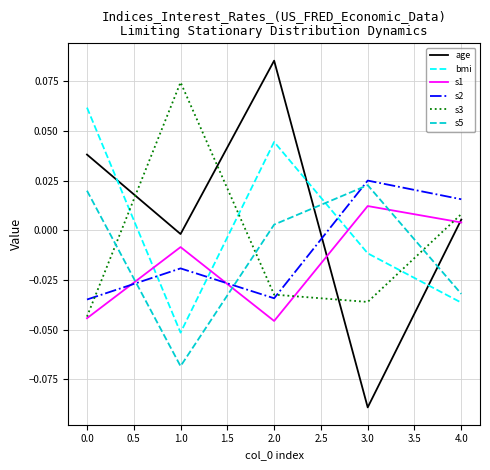

True or false: s3 and age cross at least once.

True